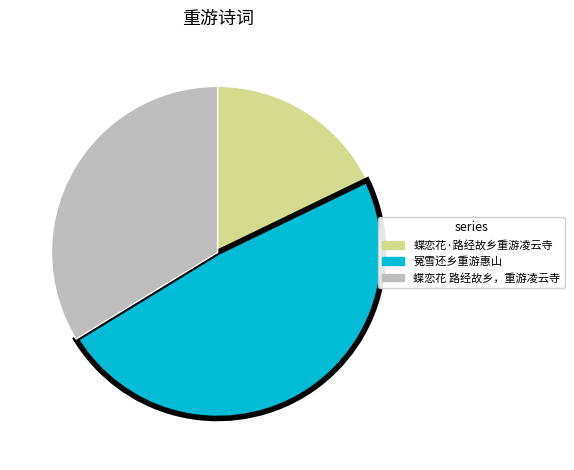

Approximately how many times larger is the value at 冤雪还乡重游惠山 compared to 蝶恋花·路经故乡重游凌云寺?

2.7